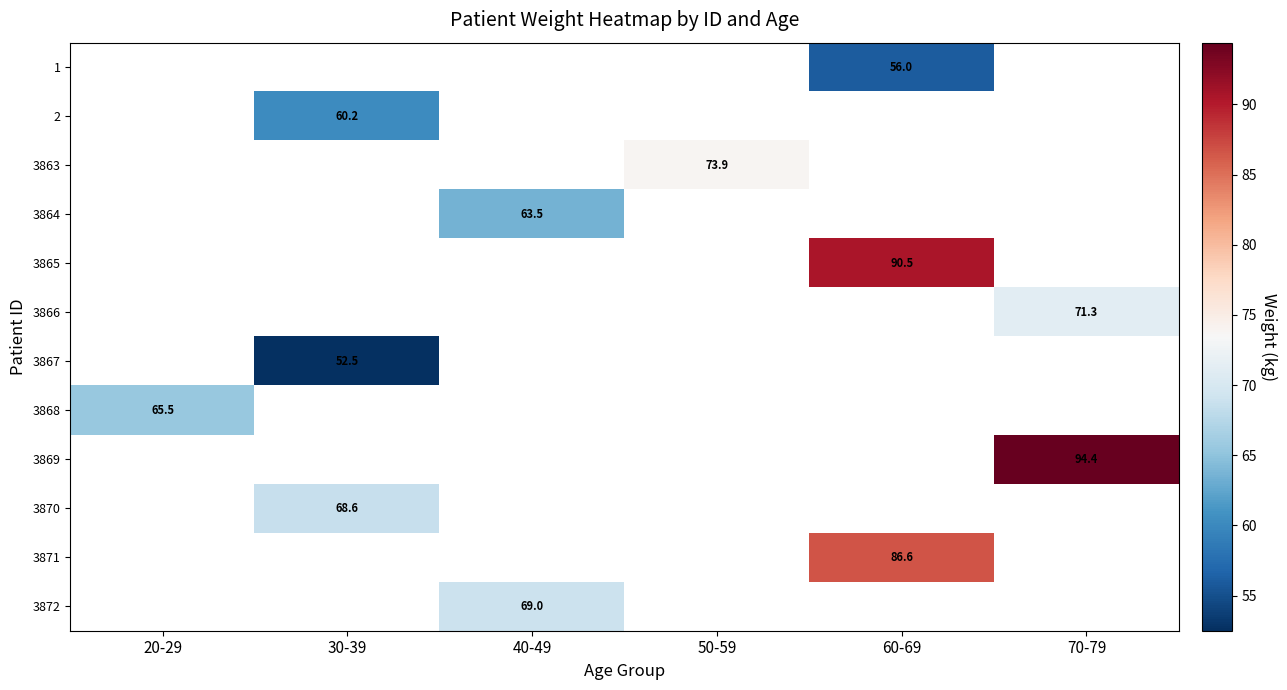

Is it true that 3868 equals 95.0 at 20-29?

False